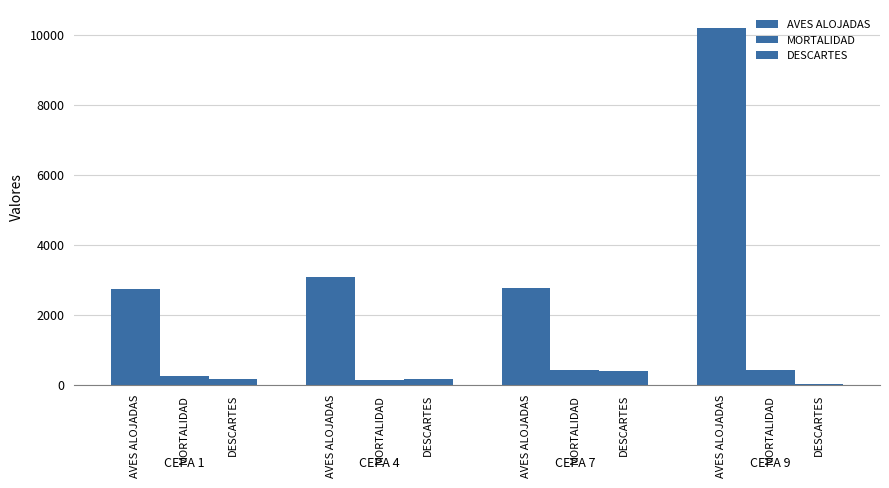

How many groups of bars are there?

4